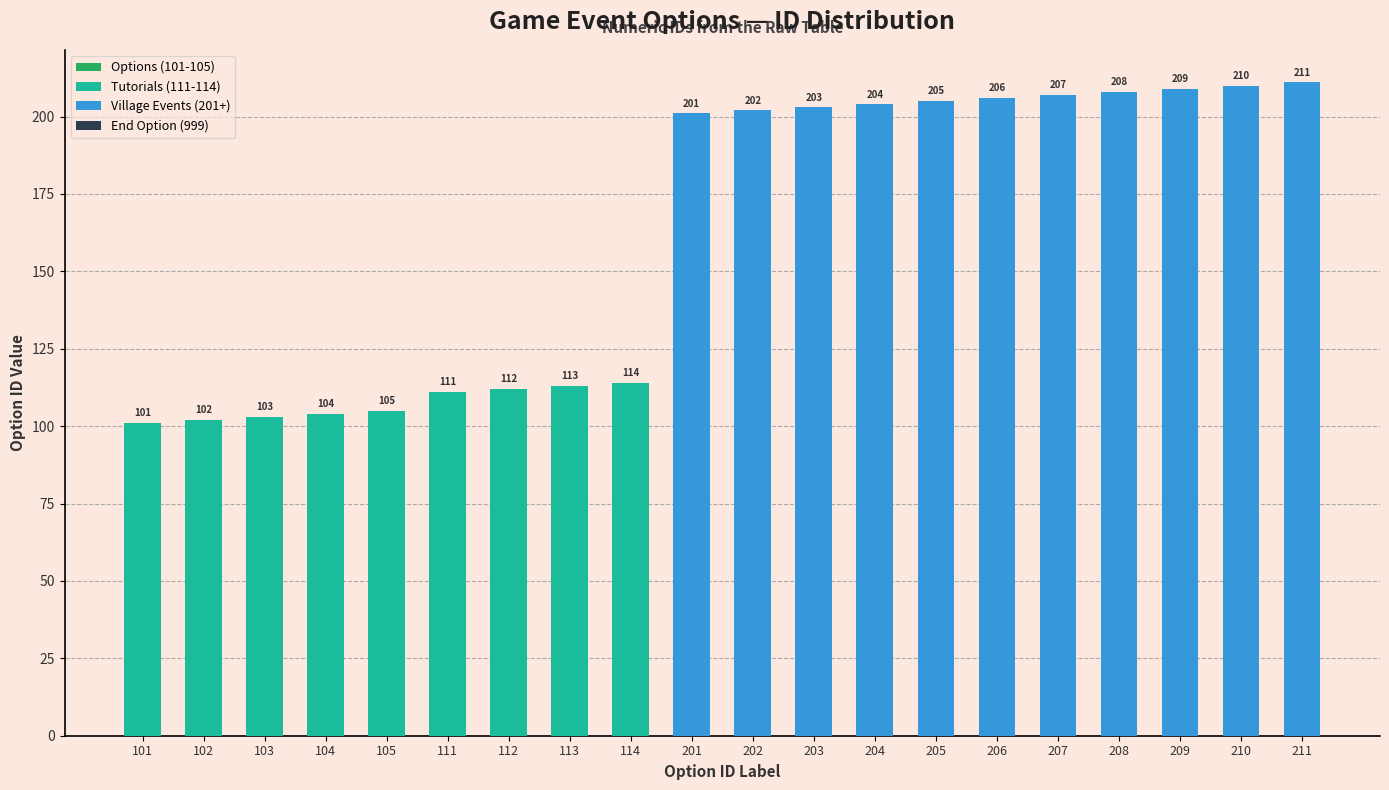

What is the change in value from 102 to 105?

+3